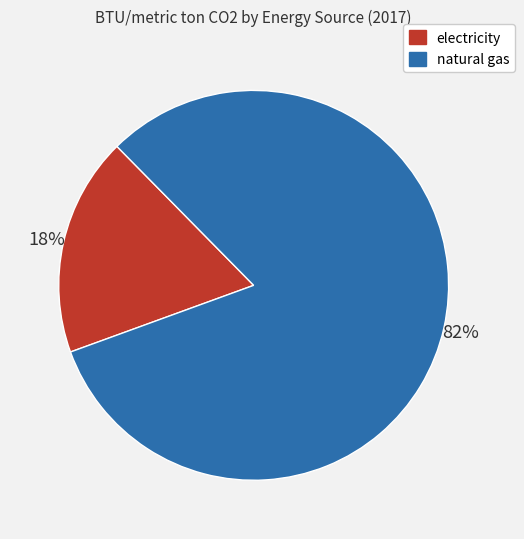

Does any single category account for the majority?

Yes